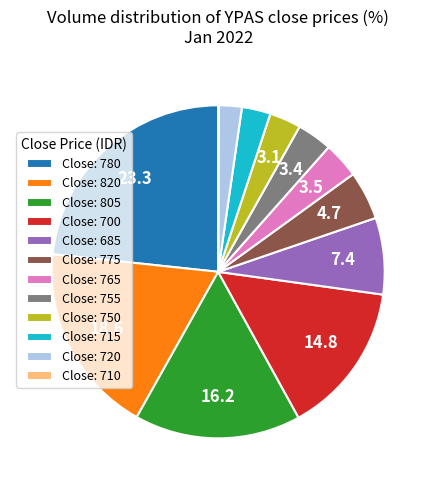

True or false: Close: 715 accounts for 9% of the total.

False